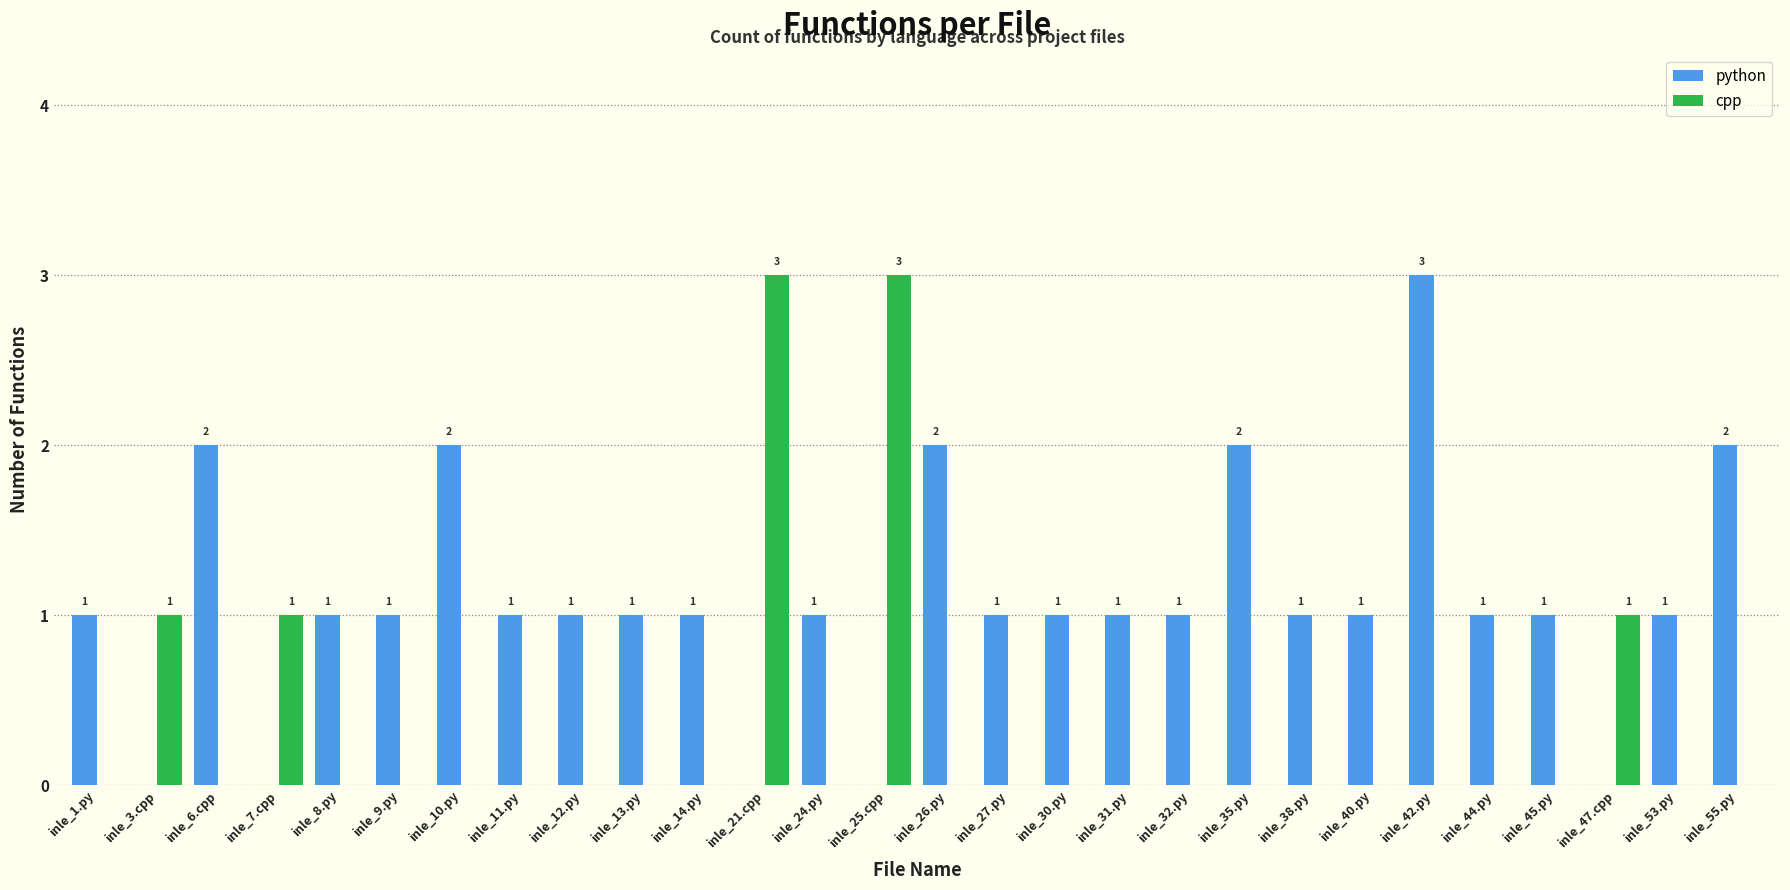

Is the value of cpp at inle_9.py greater than the value of python at inle_24.py?

No